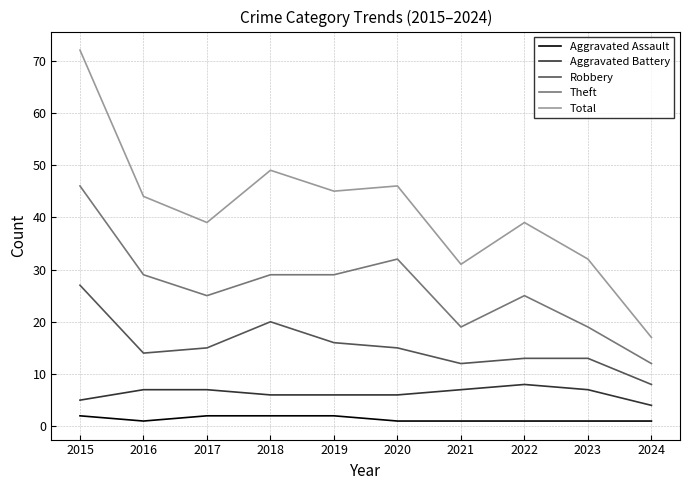

At which category is the sum across all series the highest?

2015